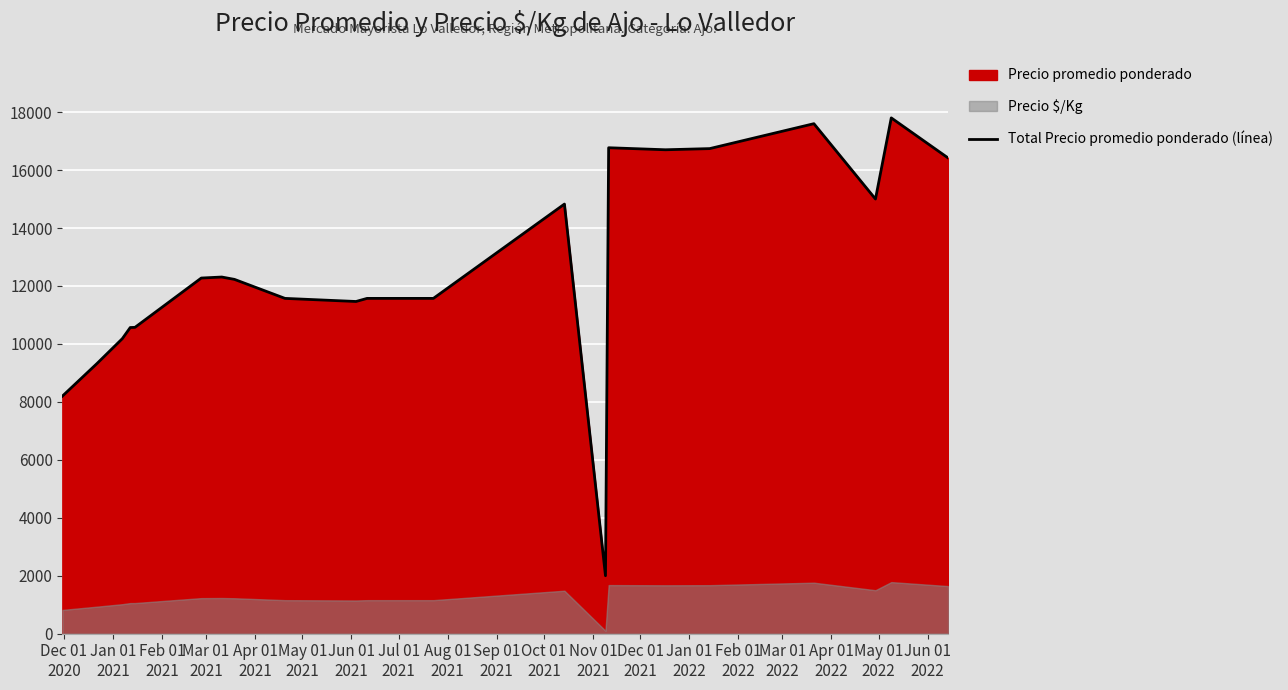

Reading left to right, list all the values displayed in this chart.

8197	9326	10182	10565	10571	12273	12308	12227	11571	11464	11571	11571	14826	2000	16770	16700	16740	17600	15000	17800	16417